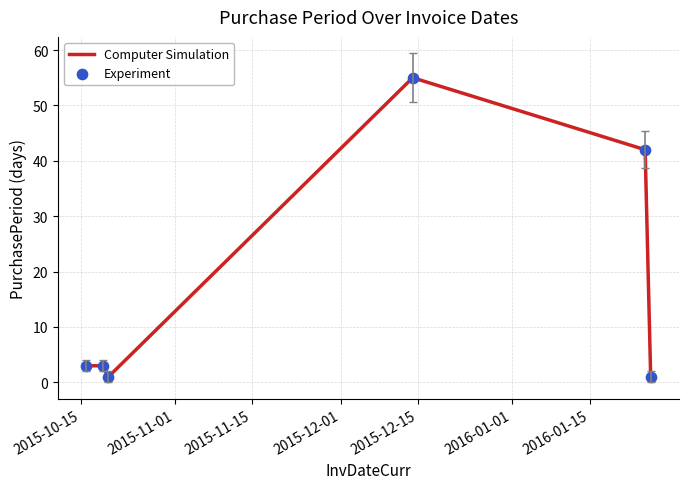

True or false: the data has more than 2 interior local peaks.

False